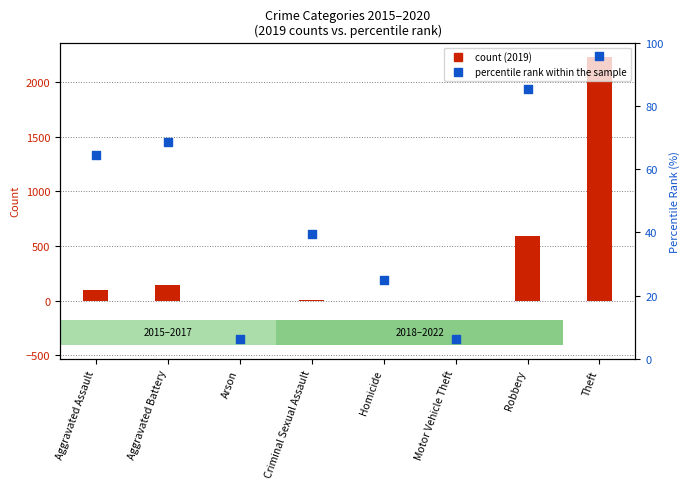

What is the change in value from Arson to Homicide?

+18.8